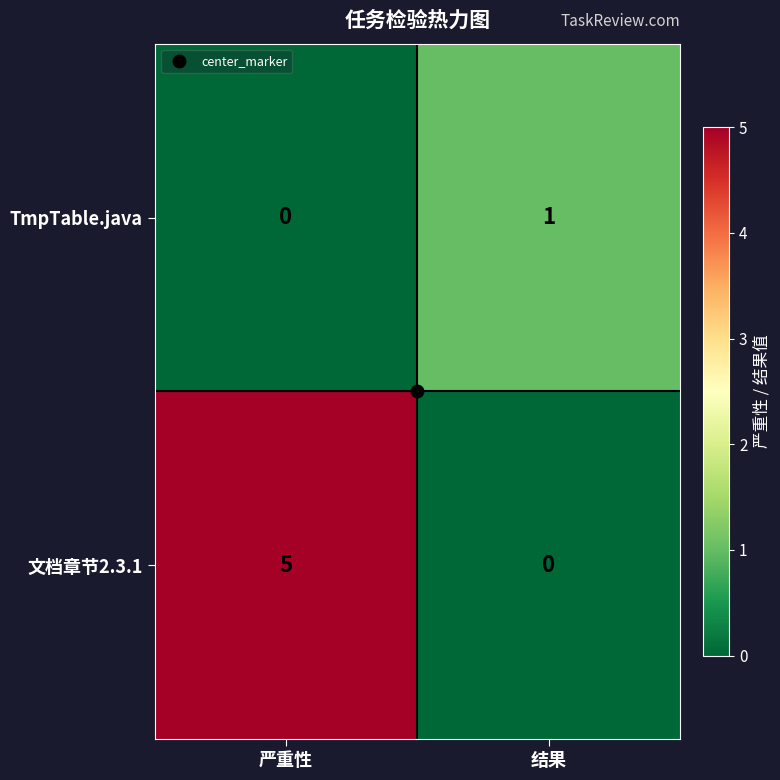

Where is TmpTable.java nearest to the value 0?

严重性